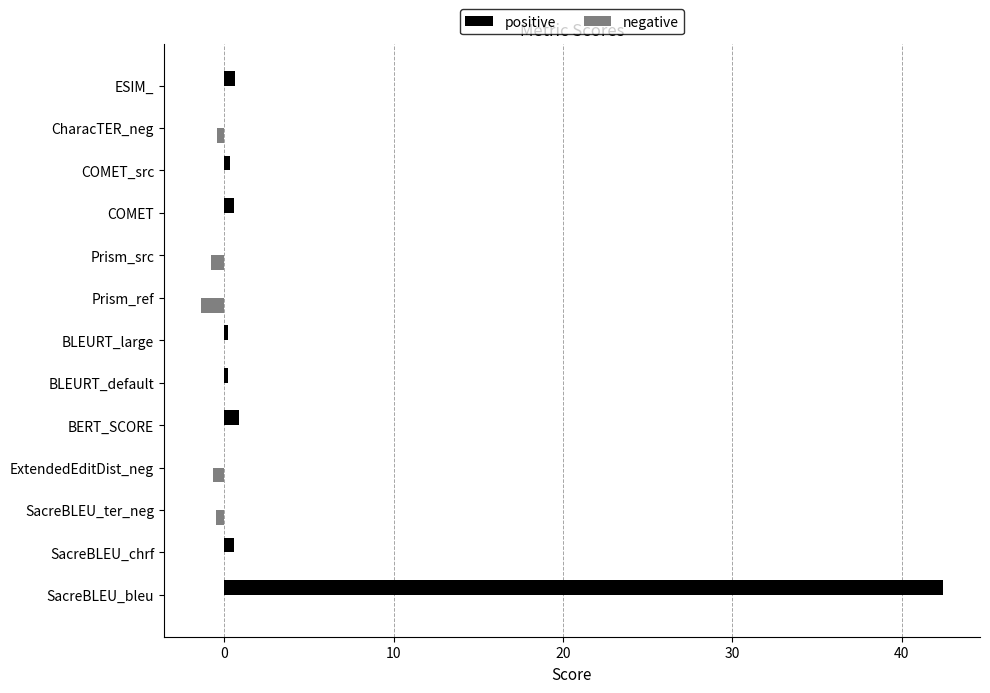

What are all the series names shown in the legend?

positive, negative